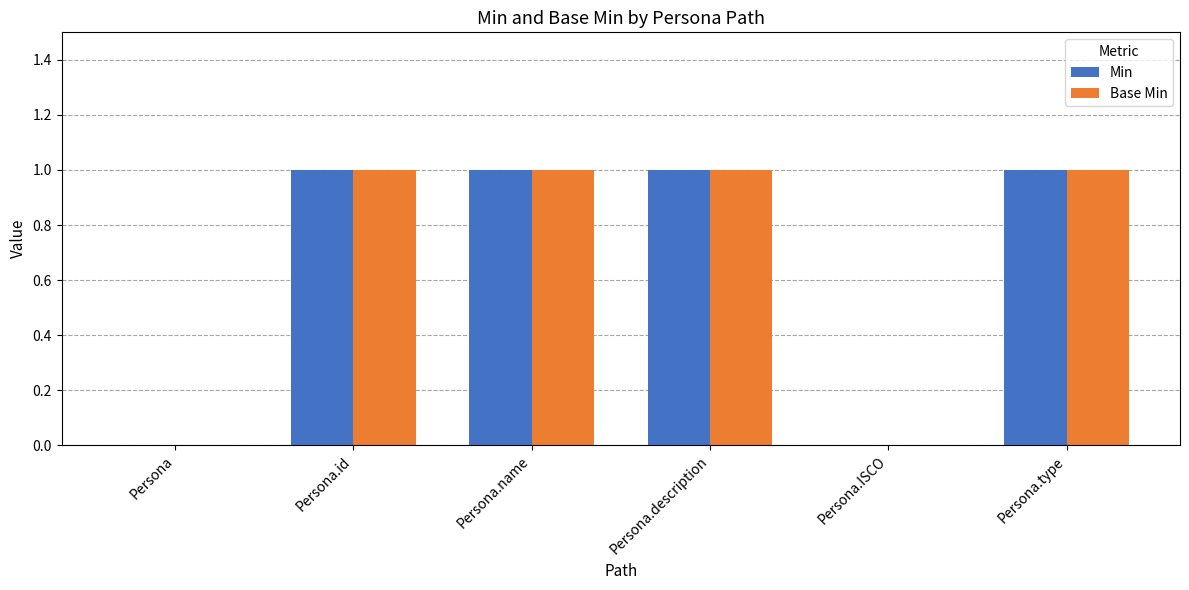

What is the sum of all Base Min values?

4